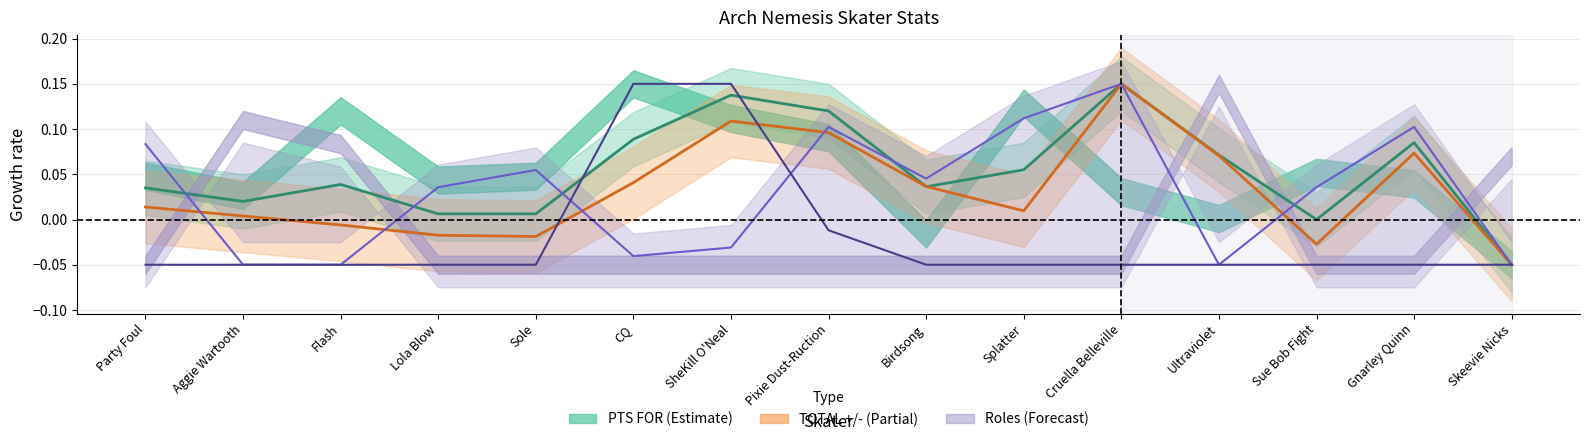

Reading right to left, transcribe all the data shown in this chart.

PTS FOR: Skeevie Nicks=-0.1	Gnarley Quinn=0.1	Sue Bob Fight=0.0	Ultraviolet=0.1	Cruella Belleville=0.2	Splatter=0.1	Birdsong=0.0	Pixie Dust-Ruction=0.1	SheKill O'Neal=0.1	CQ=0.1	Sole=0.0	Lola Blow=0.0	Flash=0.0	Aggie Wartooth=0.0	Party Foul=0.0
TOTAL +/-: Skeevie Nicks=-0.1	Gnarley Quinn=0.1	Sue Bob Fight=-0.0	Ultraviolet=0.1	Cruella Belleville=0.2	Splatter=0.0	Birdsong=0.0	Pixie Dust-Ruction=0.1	SheKill O'Neal=0.1	CQ=0.0	Sole=-0.0	Lola Blow=-0.0	Flash=-0.0	Aggie Wartooth=0.0	Party Foul=0.0
BLOCKER: Skeevie Nicks=-0.1	Gnarley Quinn=0.1	Sue Bob Fight=0.0	Ultraviolet=-0.1	Cruella Belleville=0.2	Splatter=0.1	Birdsong=0.0	Pixie Dust-Ruction=0.1	SheKill O'Neal=-0.0	CQ=-0.0	Sole=0.1	Lola Blow=0.0	Flash=-0.1	Aggie Wartooth=-0.1	Party Foul=0.1
PIVOT: Skeevie Nicks=-0.1	Gnarley Quinn=-0.1	Sue Bob Fight=-0.1	Ultraviolet=-0.1	Cruella Belleville=-0.1	Splatter=-0.1	Birdsong=-0.1	Pixie Dust-Ruction=-0.0	SheKill O'Neal=0.2	CQ=0.2	Sole=-0.1	Lola Blow=-0.1	Flash=-0.1	Aggie Wartooth=-0.1	Party Foul=-0.1